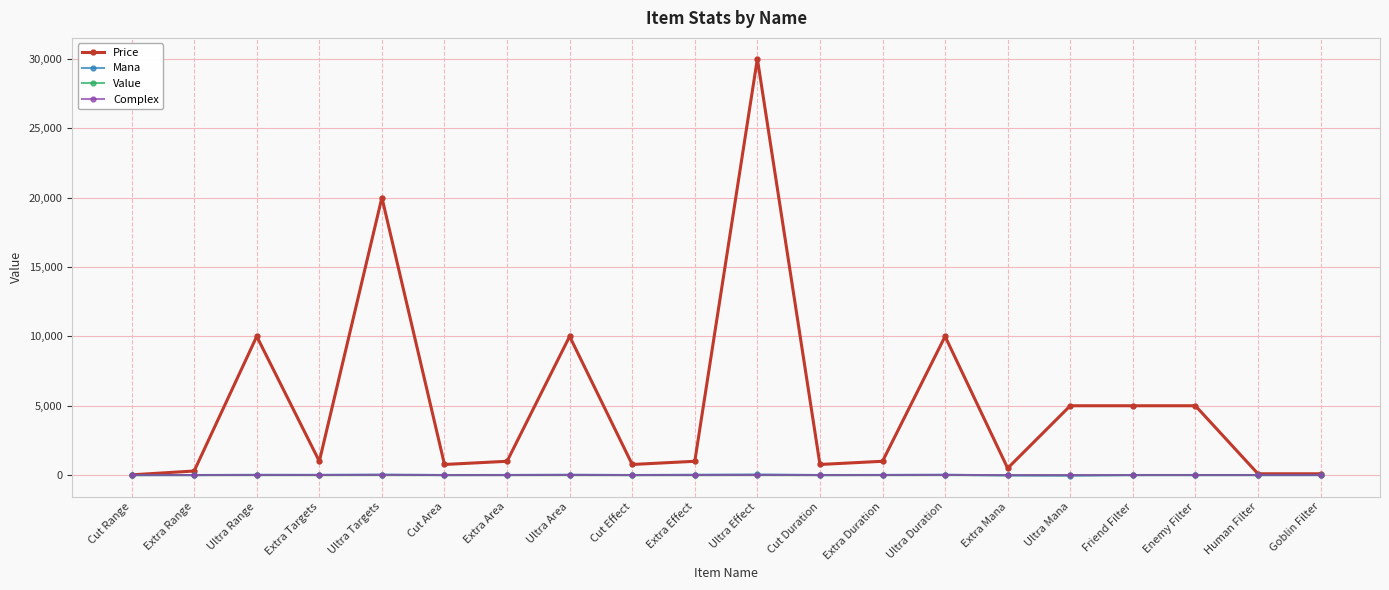

What is the maximum value shown in the chart?

30000.0